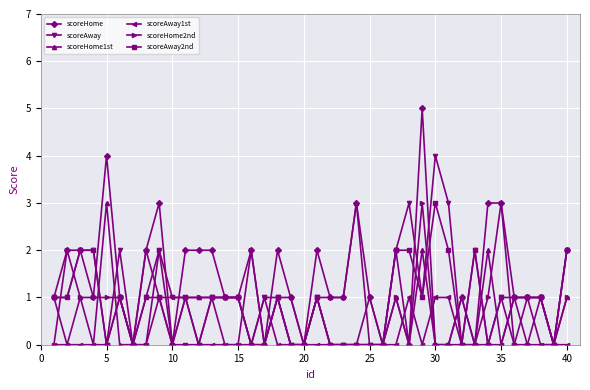

What is the maximum value shown in the chart?

5